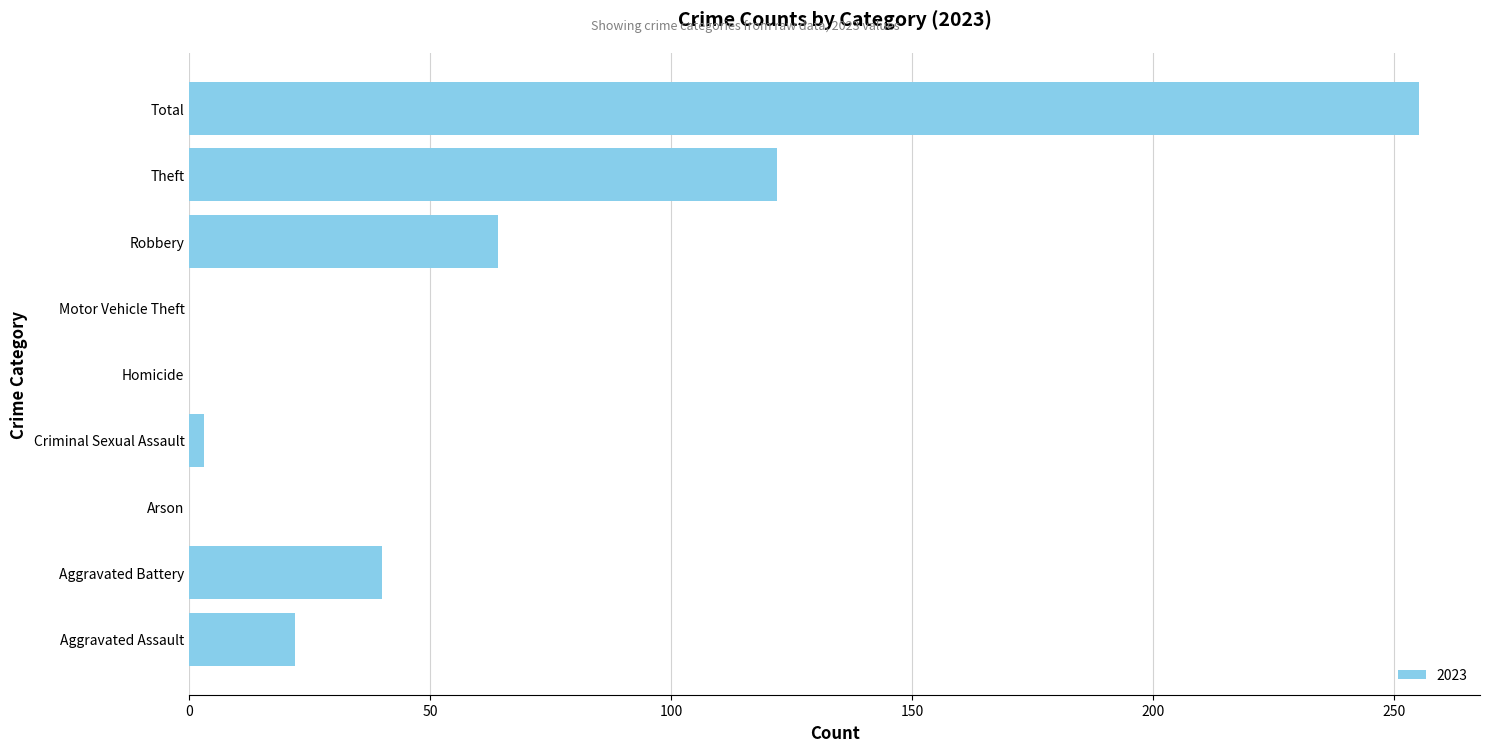

Where is the data nearest to the value 127?

Theft